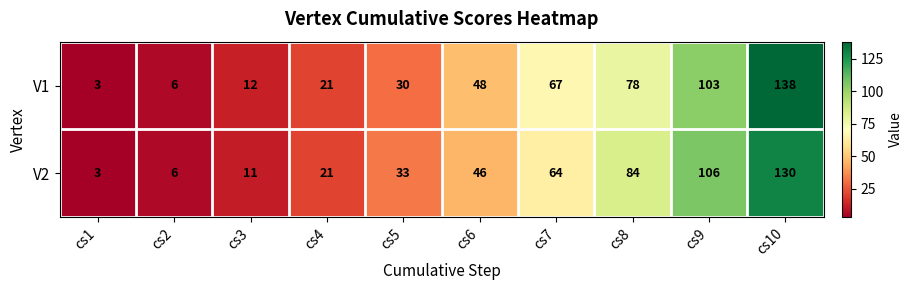

Reading left to right, list all the values displayed in this chart.

V1: 3	6	12	21	30	48	67	78	103	138
V2: 3	6	11	21	33	46	64	84	106	130